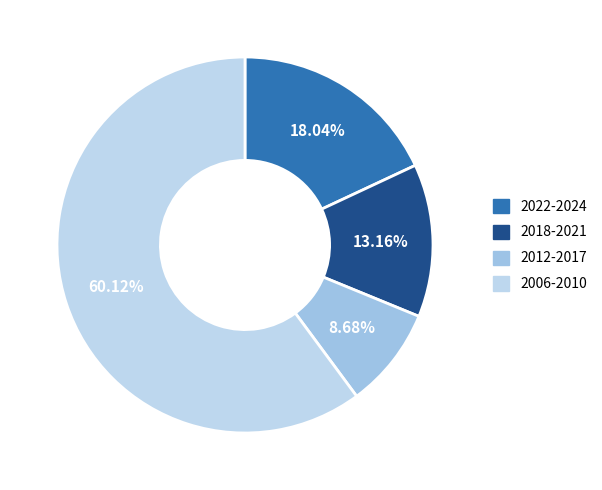

How many segments does this pie chart have?

4